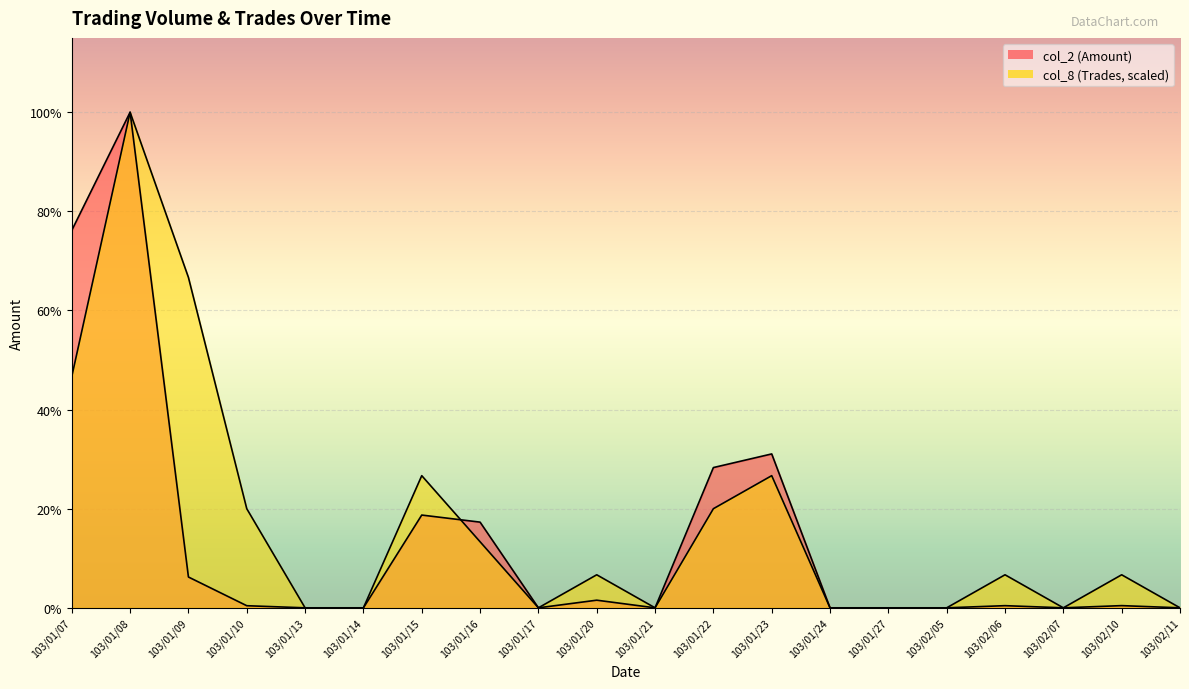

Rank the series by their average value, from highest to lowest.

col_8 (Trades), col_2 (Amount)